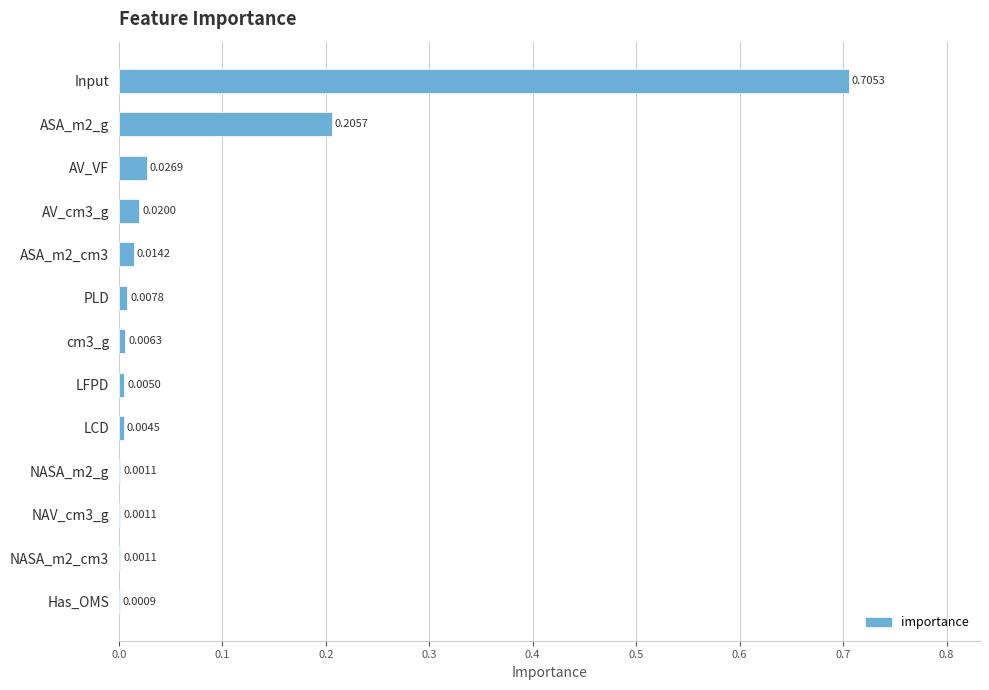

What is the sum of all values?

1.0